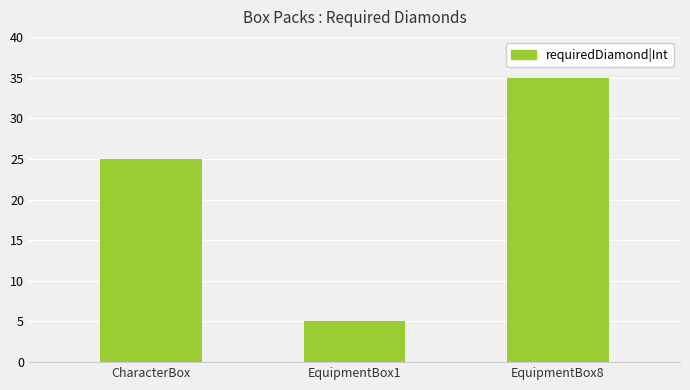

The chart shows a value of 5 at EquipmentBox1. True or false?

True